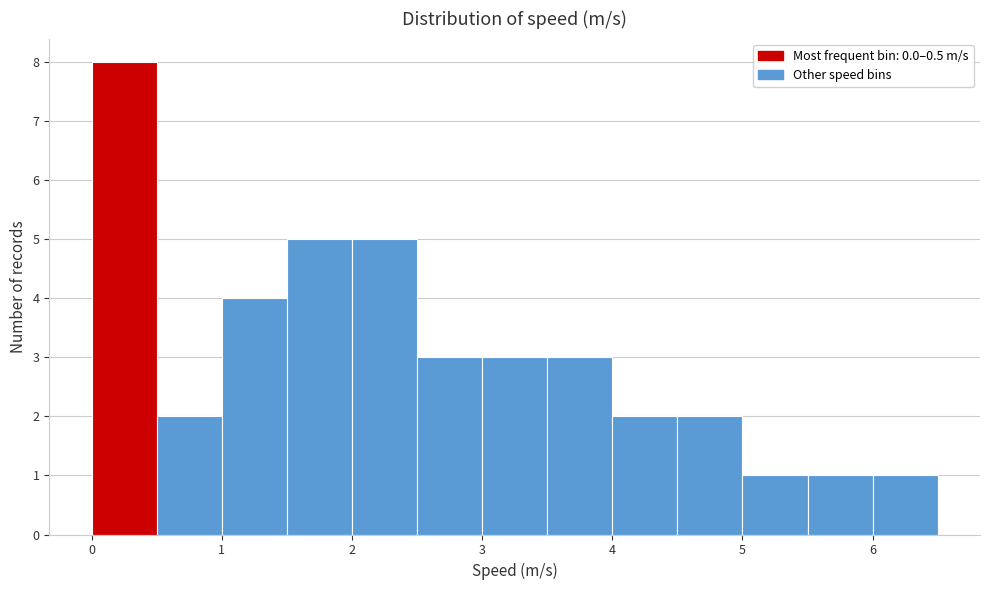

Reading left to right, transcribe this chart: for each bar, give the range it covers on the x-axis and its height. The values are not printed on the chart, so give them approximately, as read against the axis.

0.0 to 0.5: 8
0.5 to 1.0: 2
1.0 to 1.5: 4
1.5 to 2.0: 5
2.0 to 2.5: 5
2.5 to 3.0: 3
3.0 to 3.5: 3
3.5 to 4.0: 3
4.0 to 4.5: 2
4.5 to 5.0: 2
5.0 to 5.5: 1
5.5 to 6.0: 1
6.0 to 6.5: 1